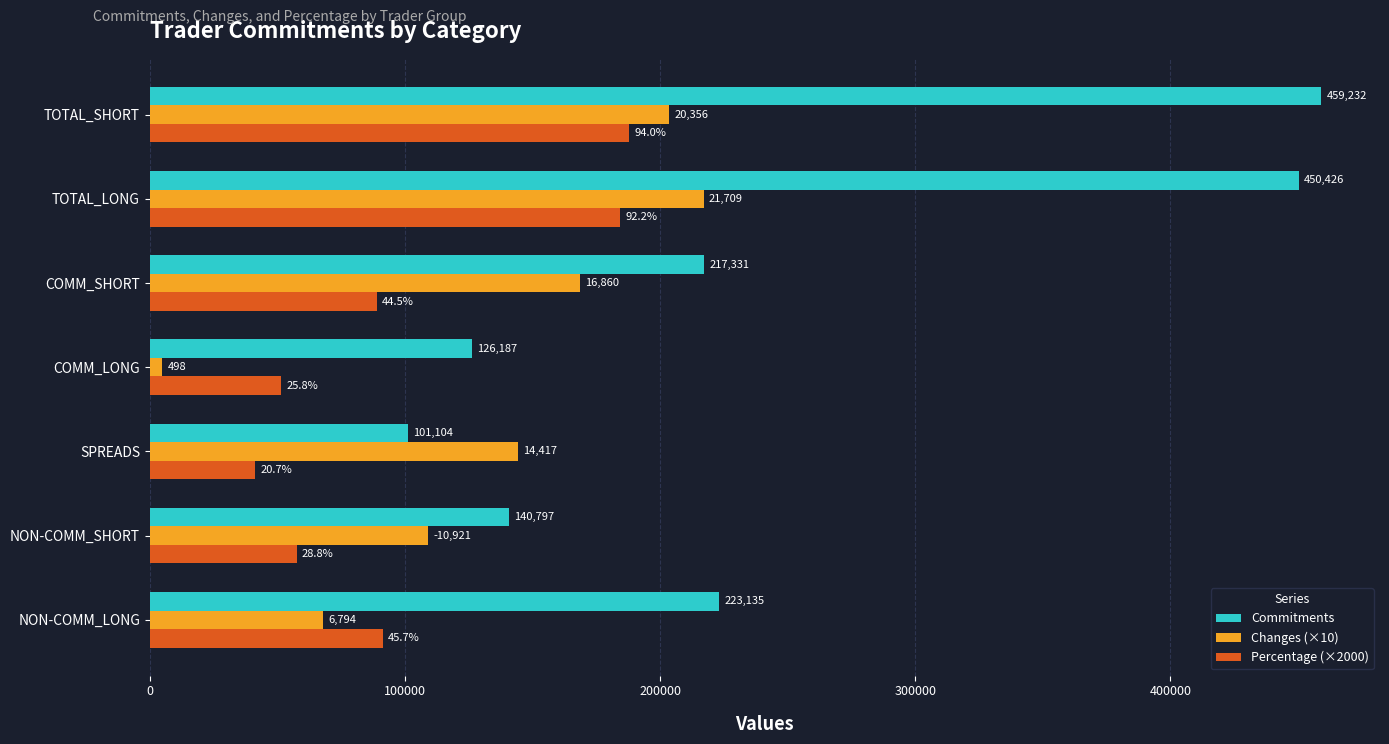

What are all the series names shown in the legend?

Commitments, Changes (×10), Percentage (×2000)